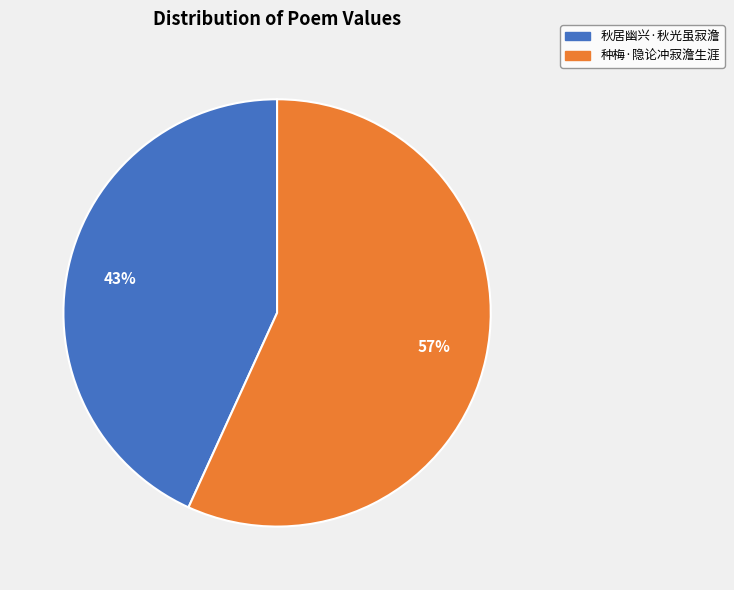

Rank the categories by value from highest to lowest.

种梅·隐论冲寂澹生涯, 秋居幽兴·秋光虽寂澹